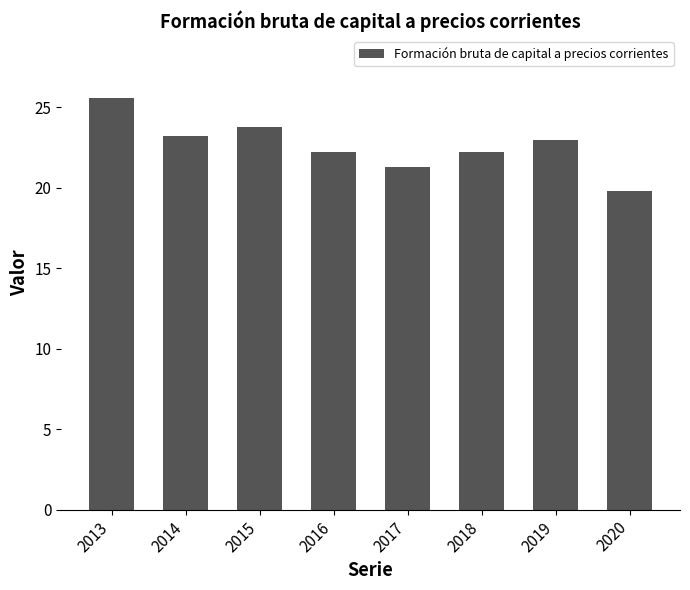

What is the change in value from 2018 to 2019?

+0.8